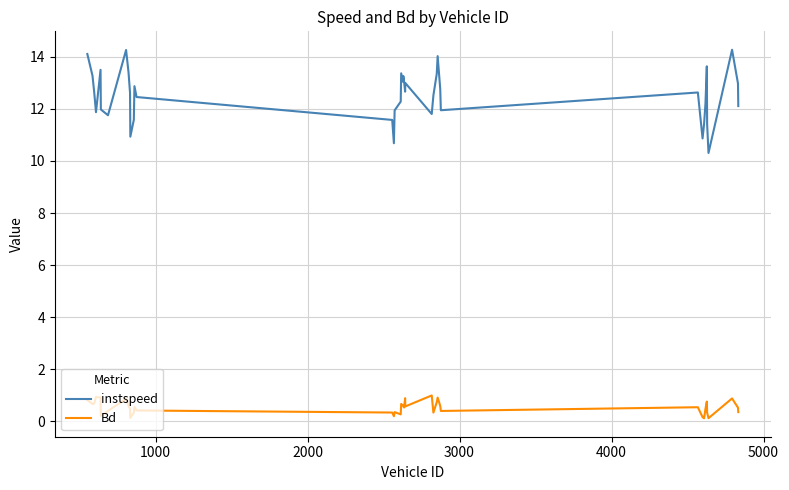

Which series has the largest range (max minus min)?

instspeed